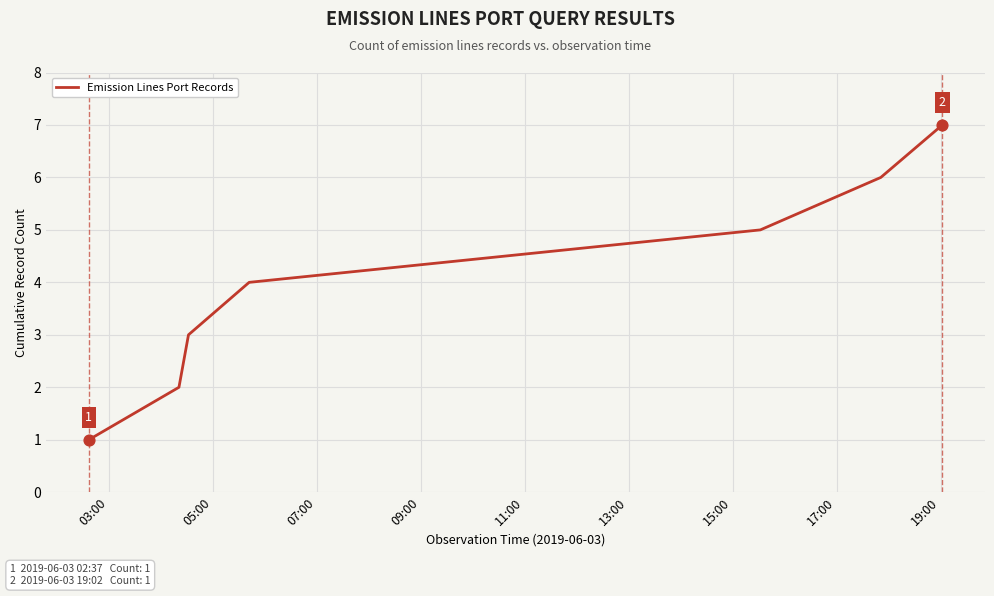

True or false: the data has more than 2 interior local peaks.

False